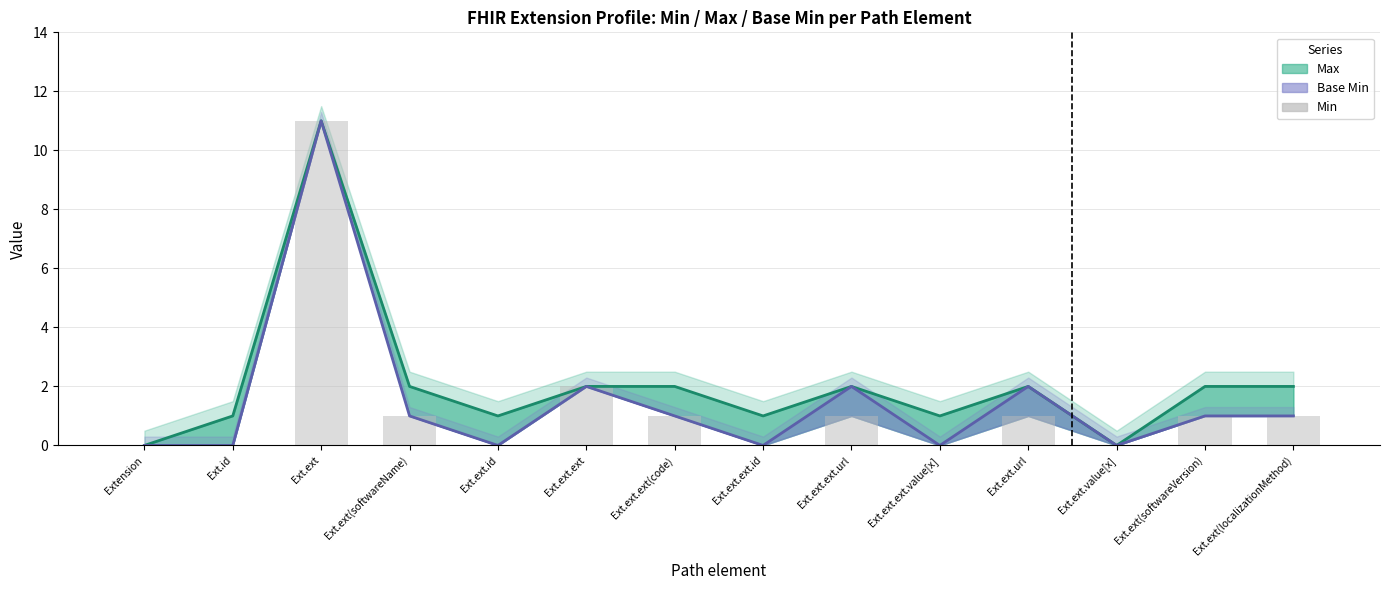

Reading left to right, list all the values displayed in this chart.

Max (estimate): 0	1	11	2	1	2	2	1	2	1	2	0	2	2
Base Min (estimate): 0	0	11	1	0	2	1	0	2	0	2	0	1	1
Min: 0	0	11	1	0	2	1	0	1	0	1	0	1	1